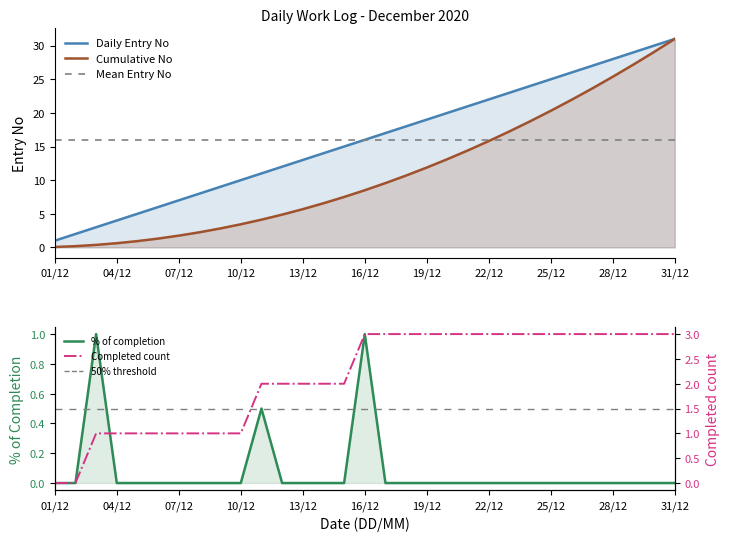

Count the number of categories in the chart.

31